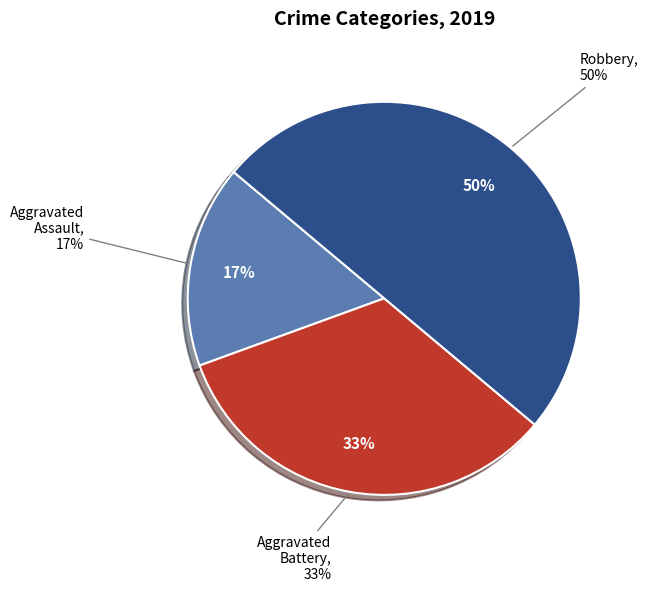

What is the largest slice in the pie chart?

Robbery